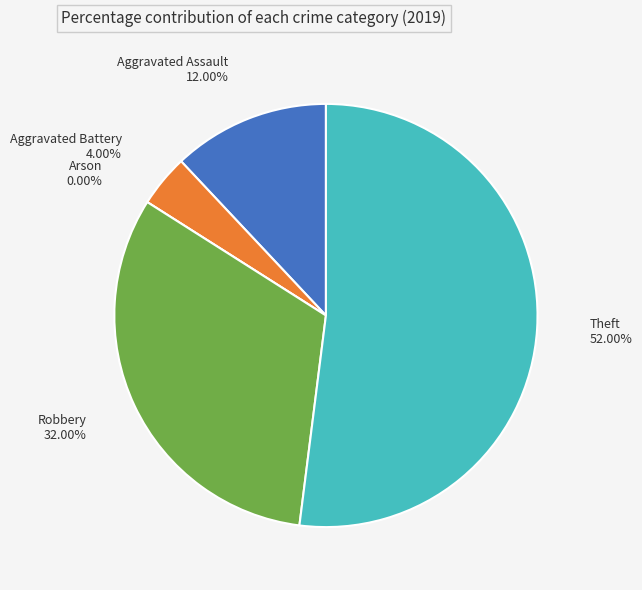

The Arson slice represents 7% of the pie. True or false?

False